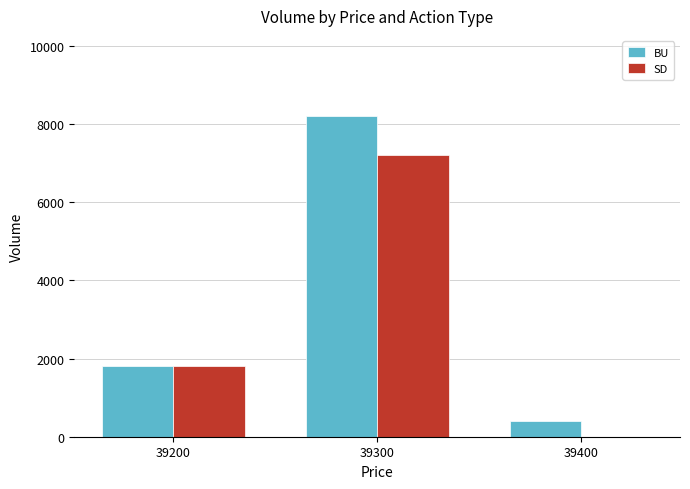

Count the number of data series in this chart.

2